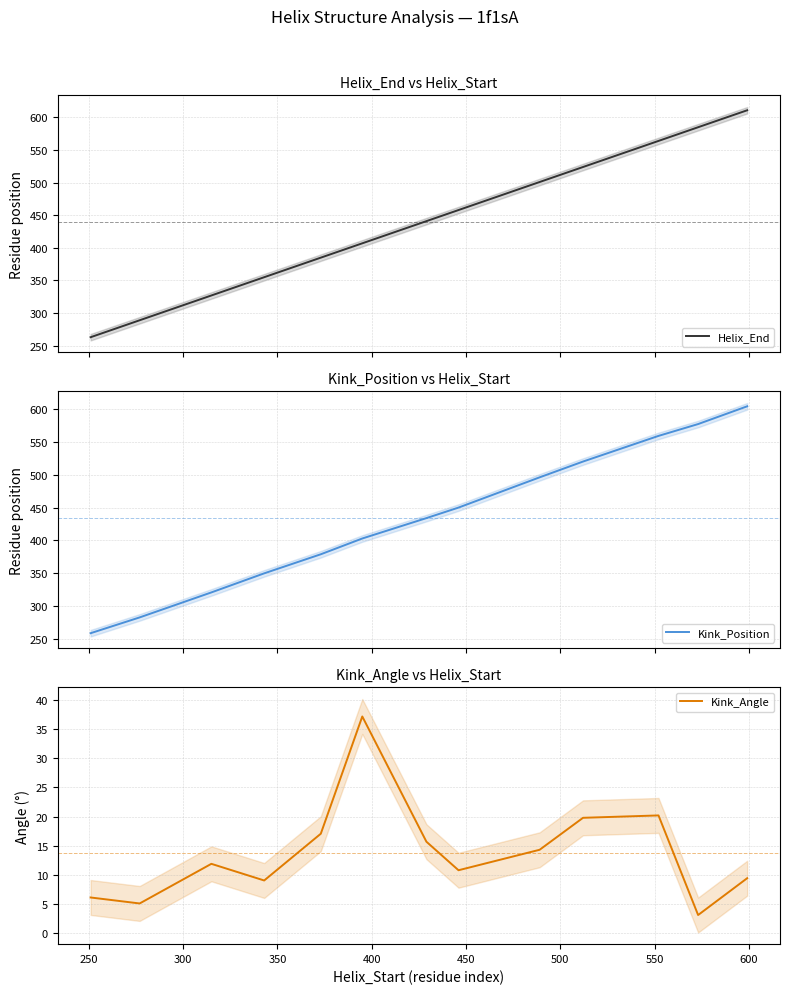

What is the minimum value for Kink_Angle?

3.1